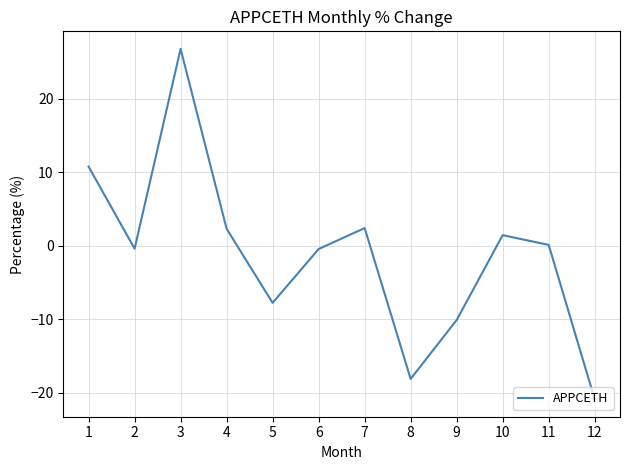

Which has a higher value, 7 or 10?

7